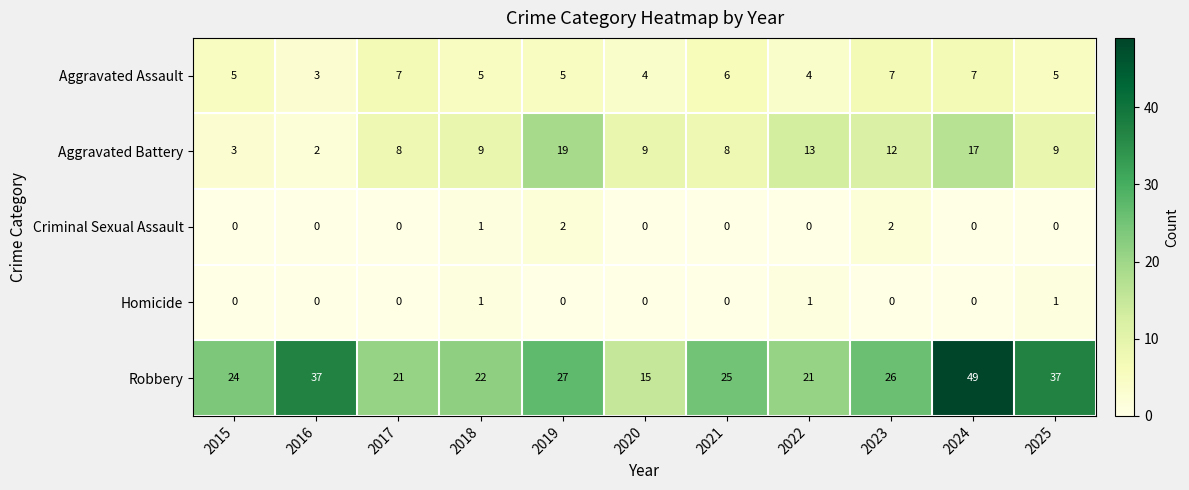

Which series has the largest total across all categories?

Robbery